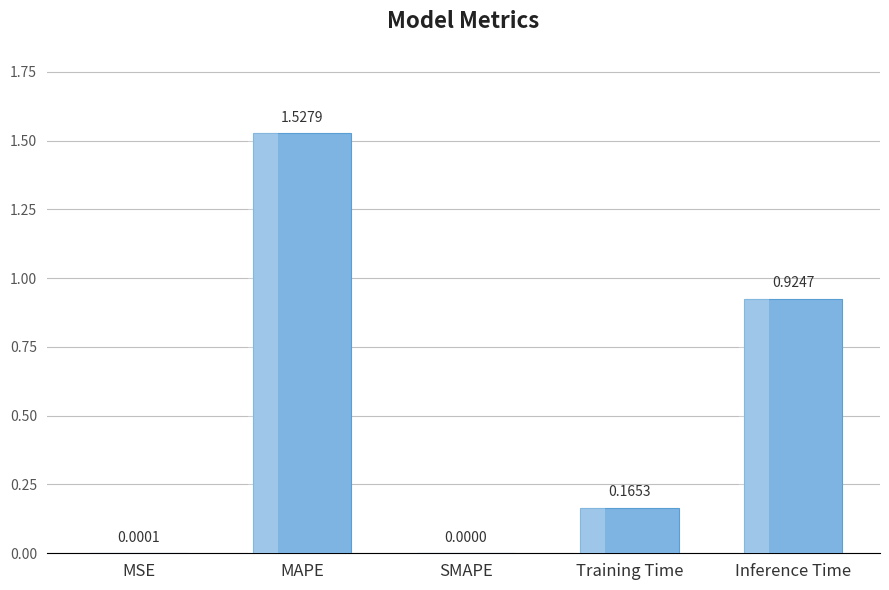

What is the label of the 3rd bar from the left?

SMAPE